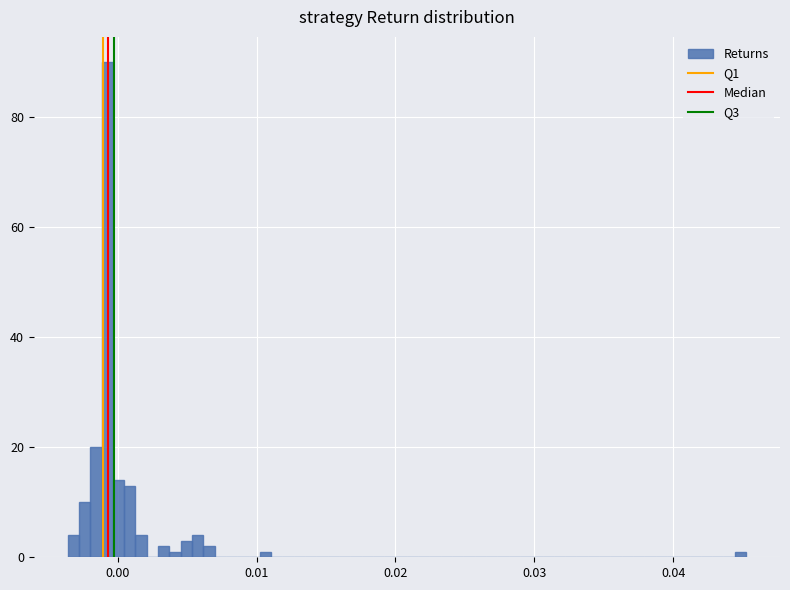

Around what value on the x-axis is the tallest bar? Give the approximate position of its centre, as read against the axis.

-0.001